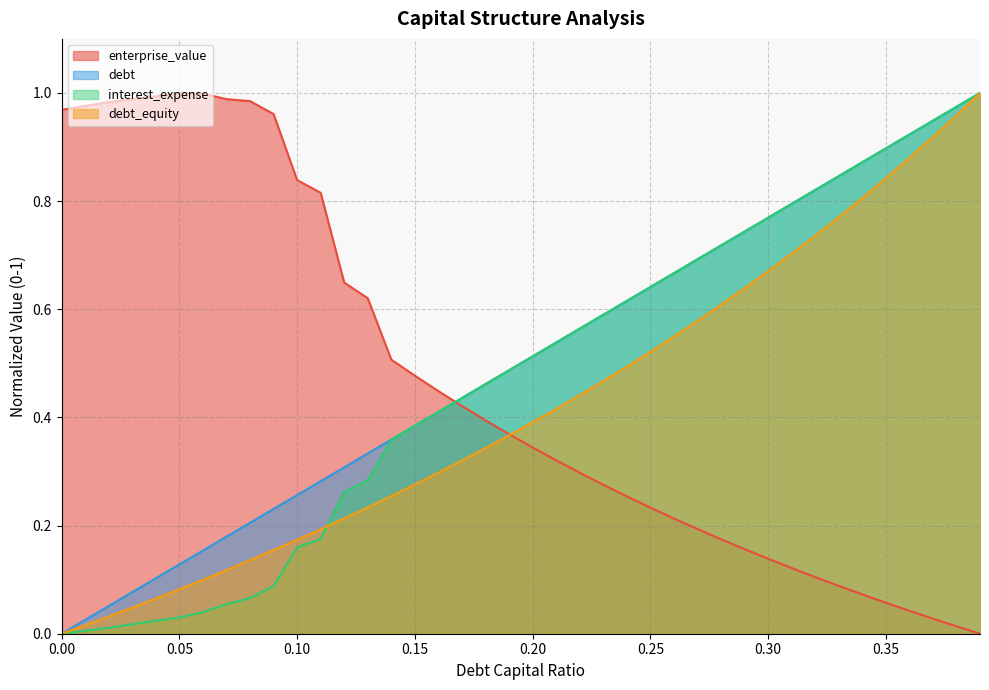

How many intersections are there between enterprise_value and interest_expense?

1